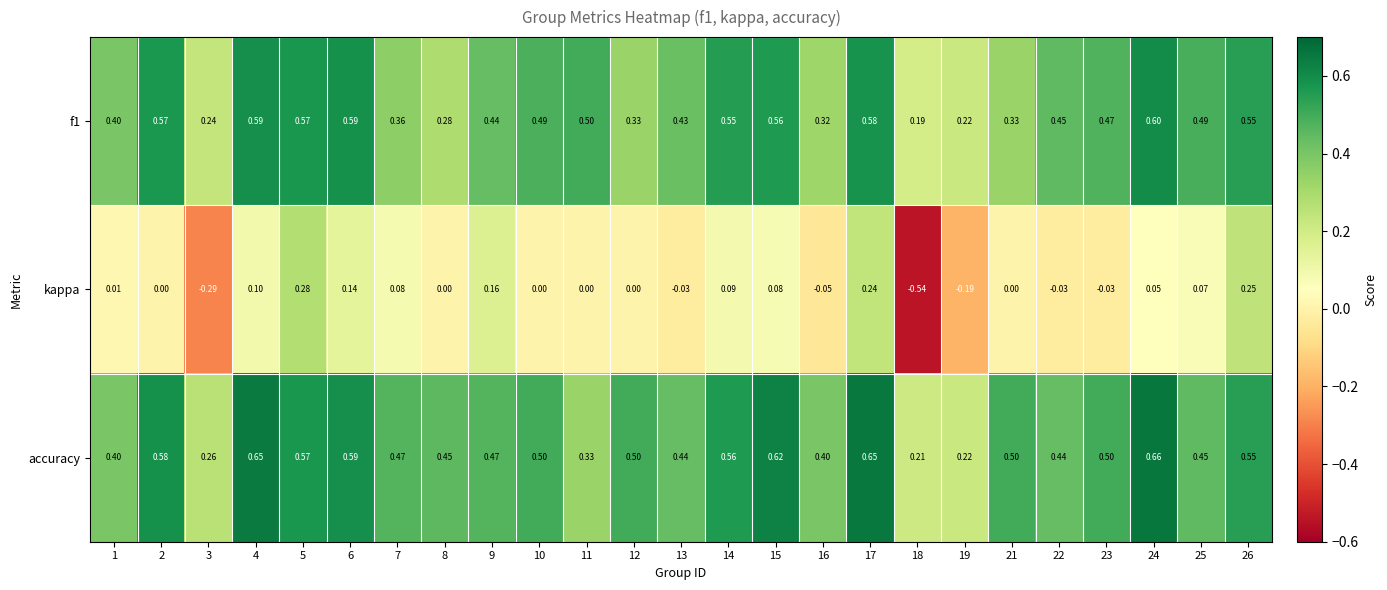

Count the number of data series in this chart.

3